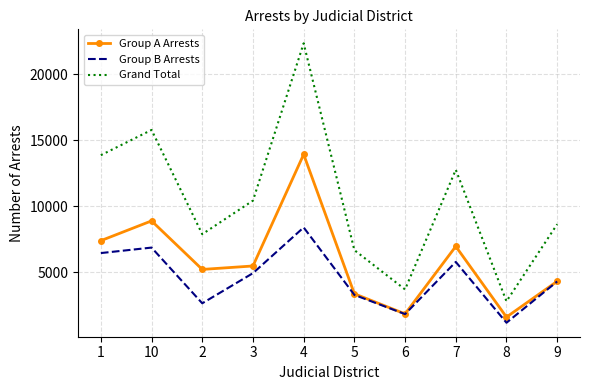

True or false: Grand Total and Group A Arrests intersect in this chart.

False